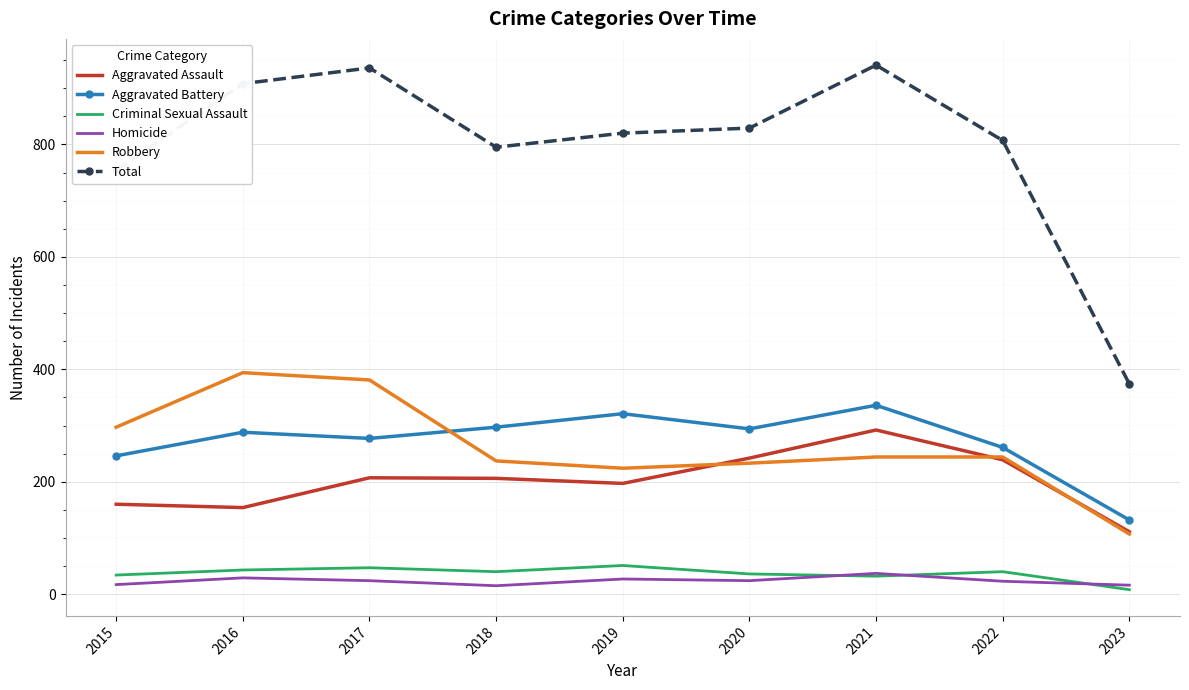

True or false: Criminal Sexual Assault and Aggravated Battery intersect in this chart.

False